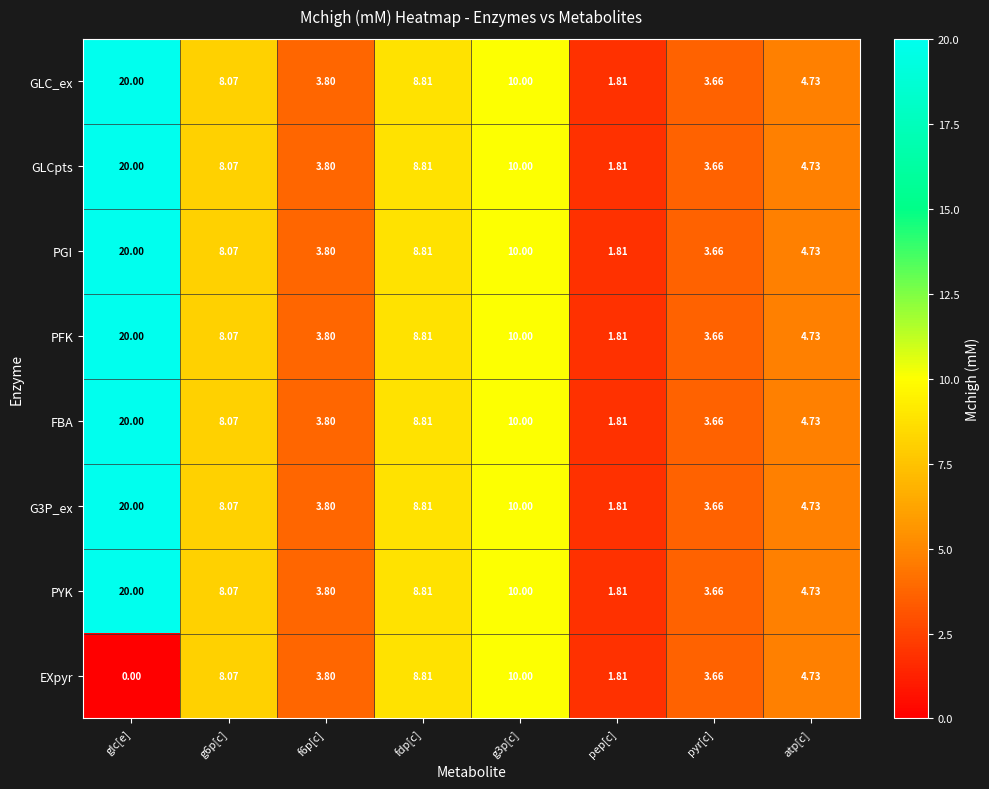

Which label corresponds to the largest value in the chart?

glc[e]